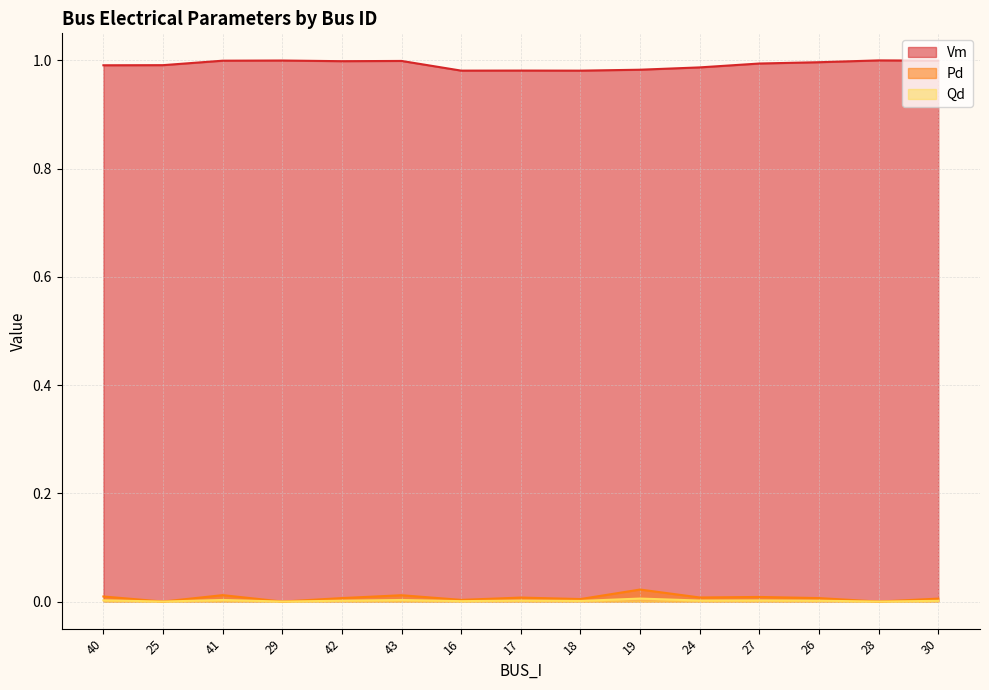

Rank the series at 26 from lowest to highest value.

Qd, Pd, Vm